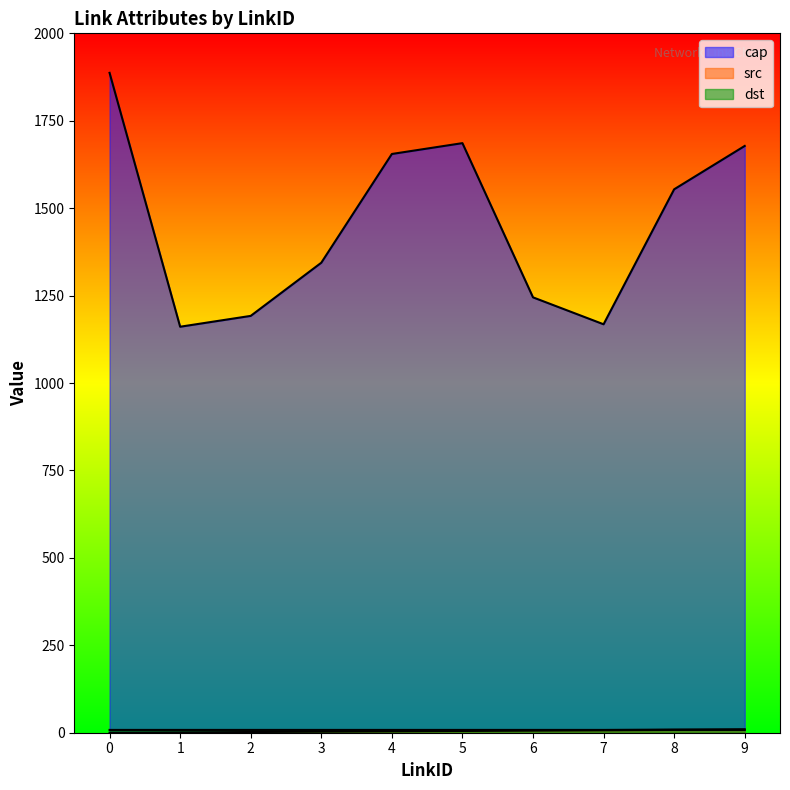

Count the src values in the range 2 to 7.

6